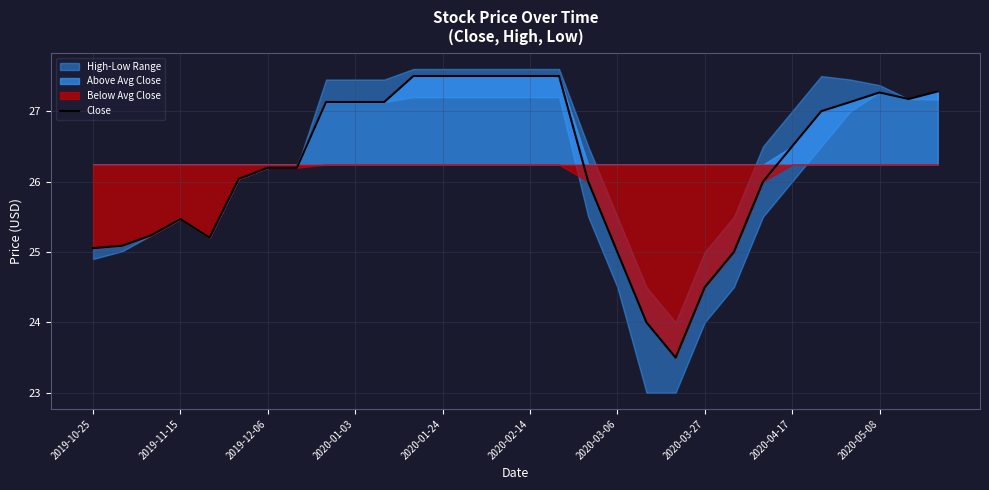

True or false: Close has a value of 39.6 at 2020-05-08.

False